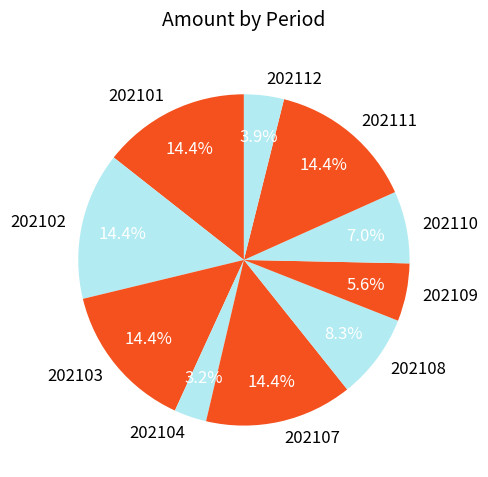

Which slice is the smallest?

202104